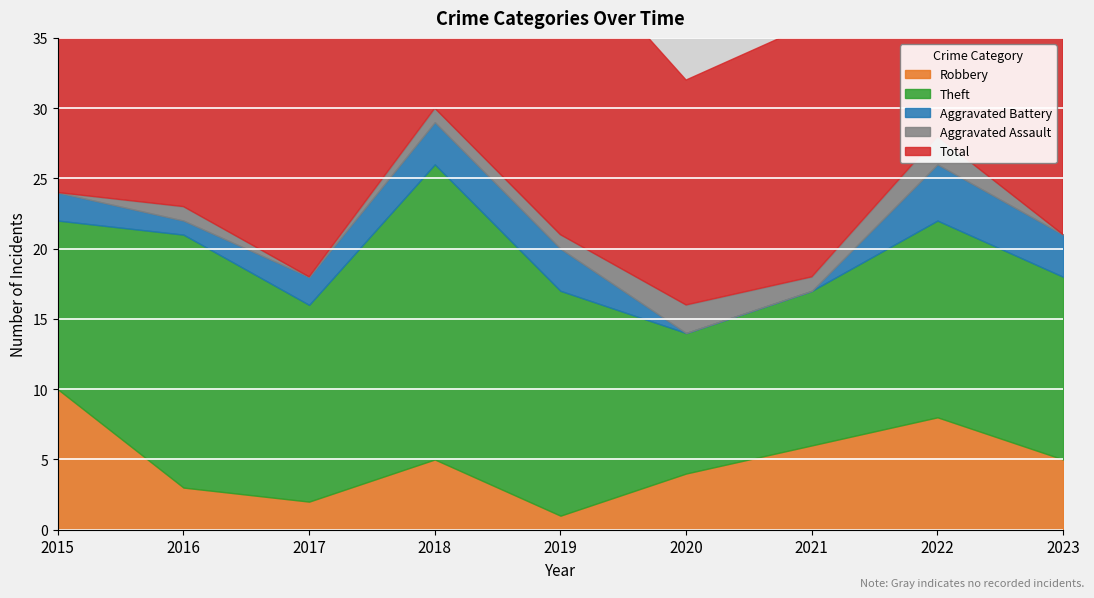

At which category does Theft reach its first local peak?

2016